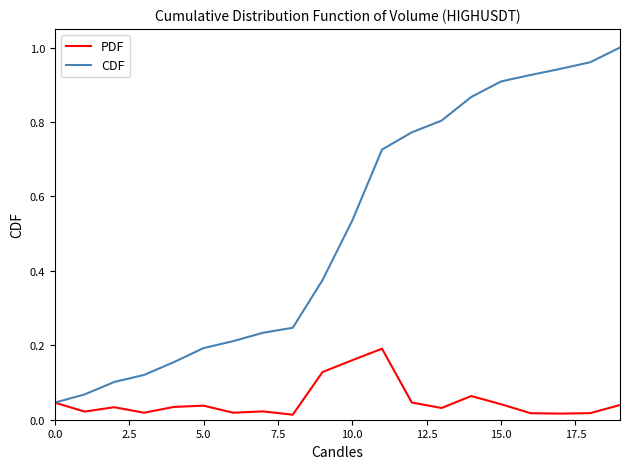

Which series has the largest total across all categories?

CDF